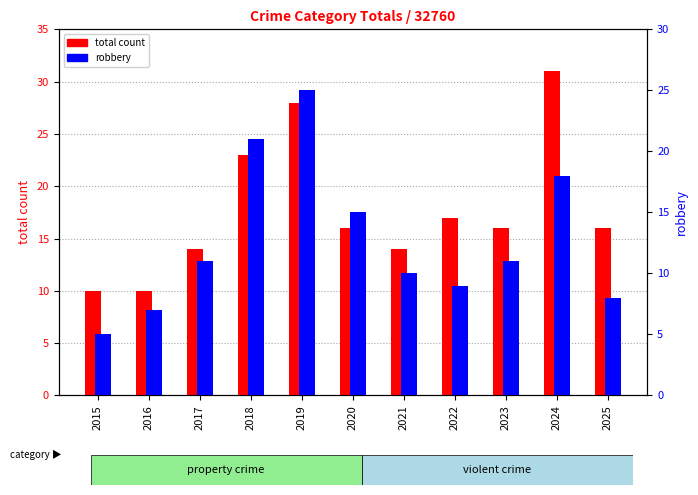

What is the average value of the total count series?

18